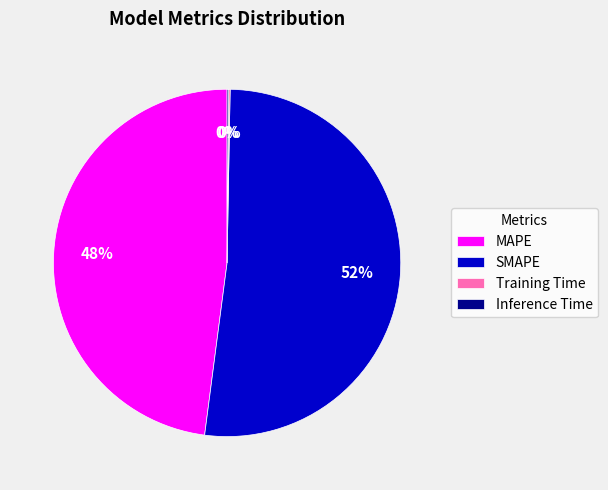

To the nearest percent, what is the average slice percentage?

25%